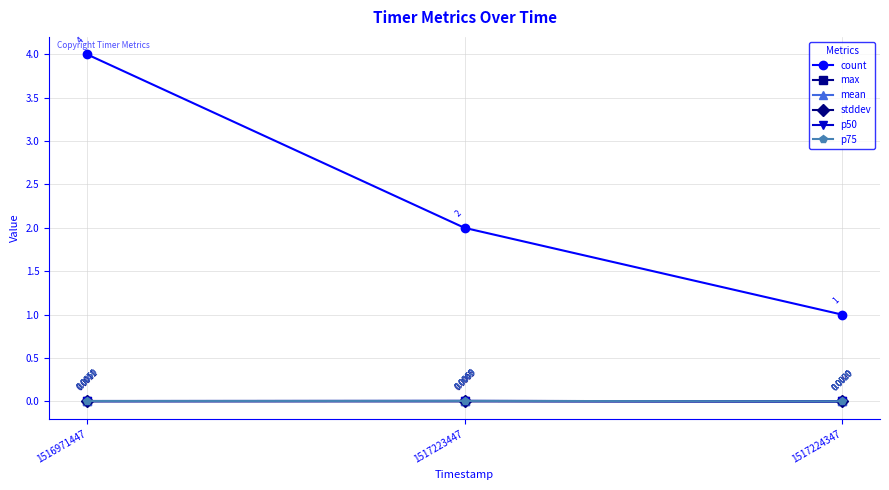

True or false: count has a value of 1.0 at 1516971447.

False